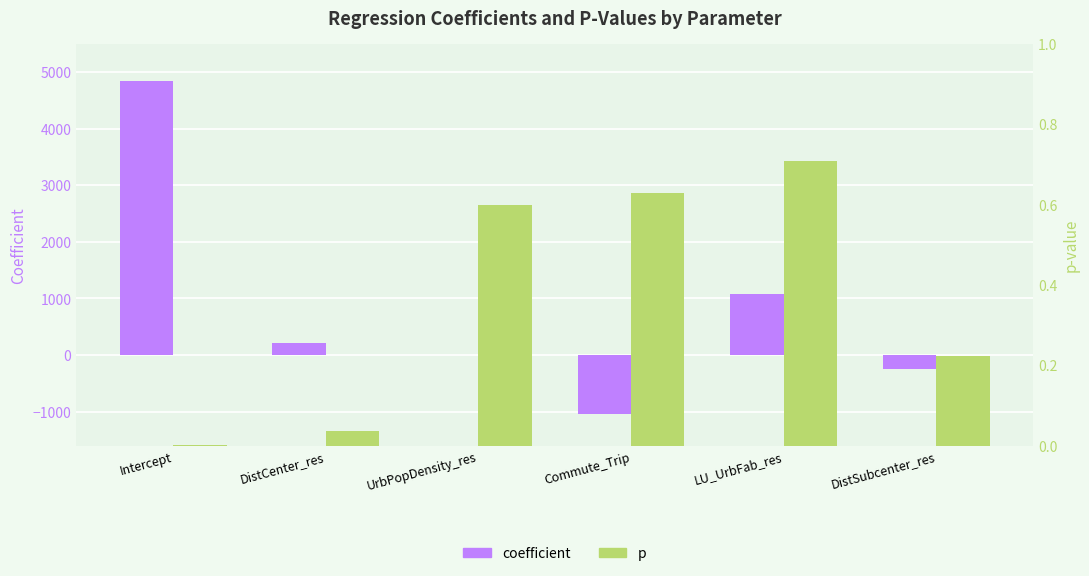

How many bars are there in each group?

2